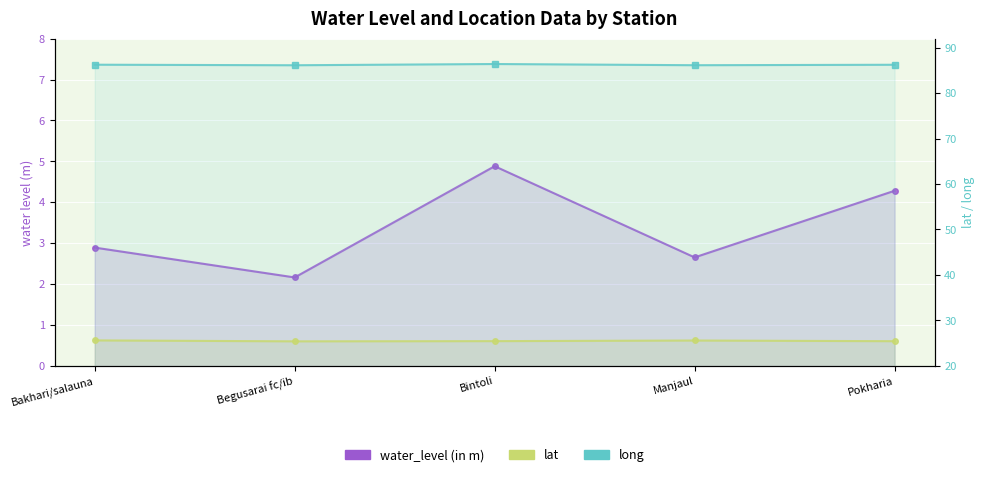

True or false: long and lat intersect in this chart.

False